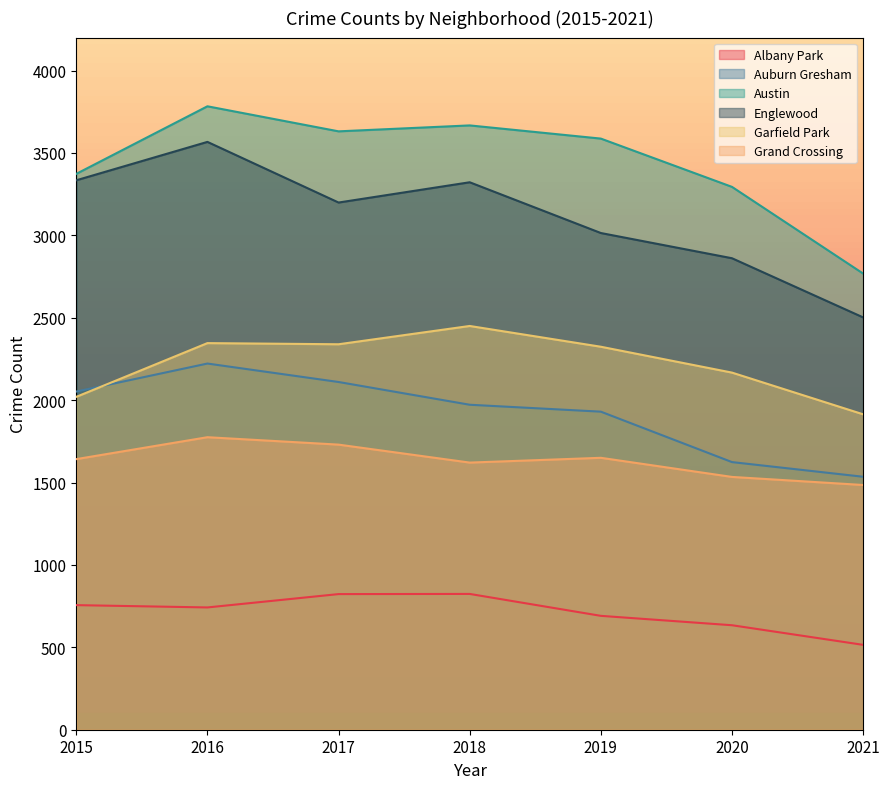

What is the spread (max minus min) of values at 2016?

3041